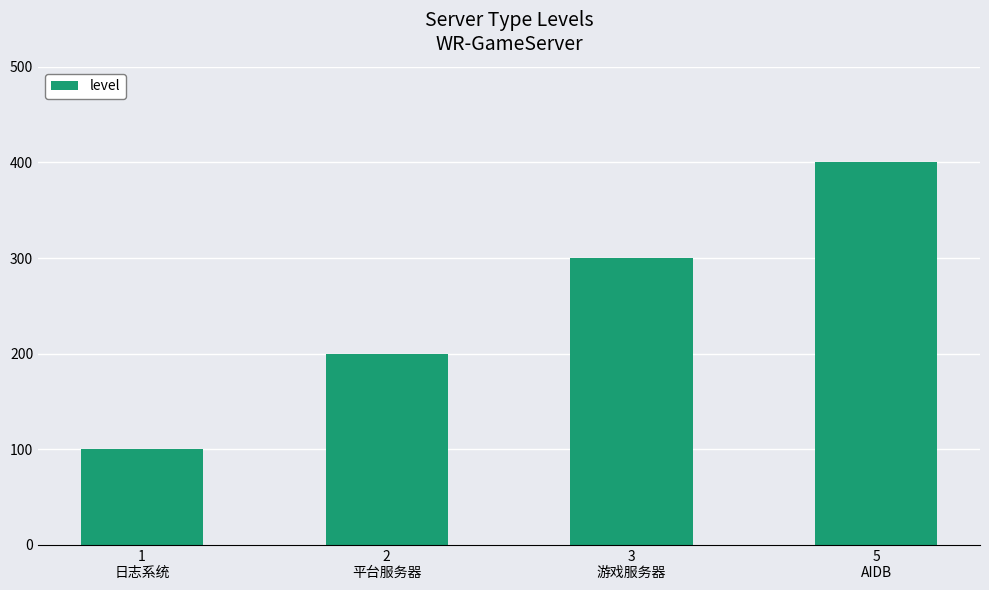

Reading left to right, transcribe all the data shown in this chart.

1
日志系统=100	2
平台服务器=200	3
游戏服务器=300	5
AIDB=400